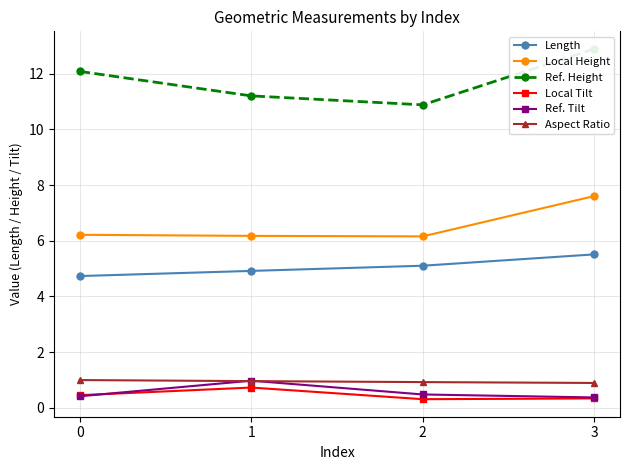

What is the value of the Local Tilt point at the 1st from the left?

0.5